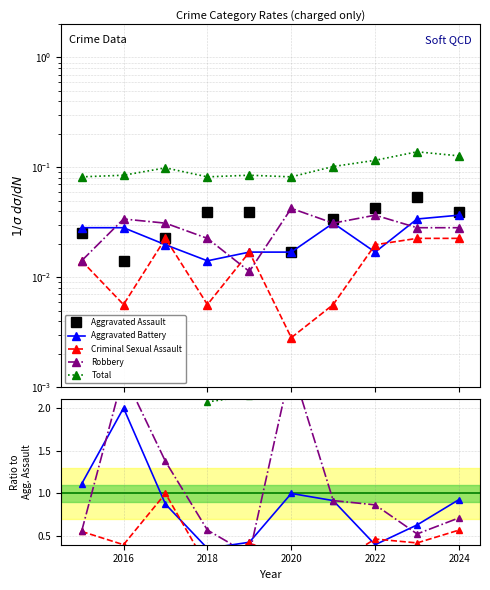

Is it true that Aggravated Battery equals 0.6 at 2022?

False